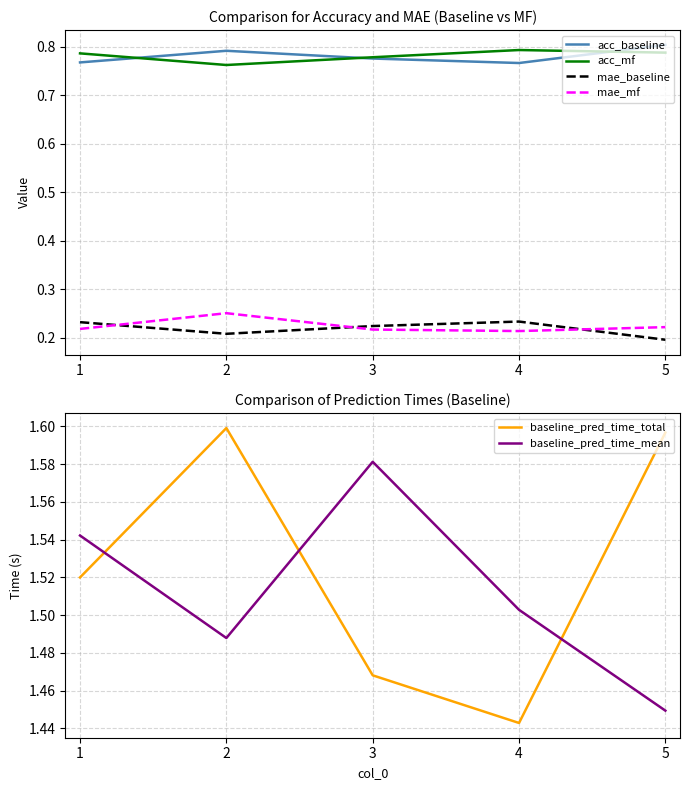

What is the maximum value shown in the chart?

1.6